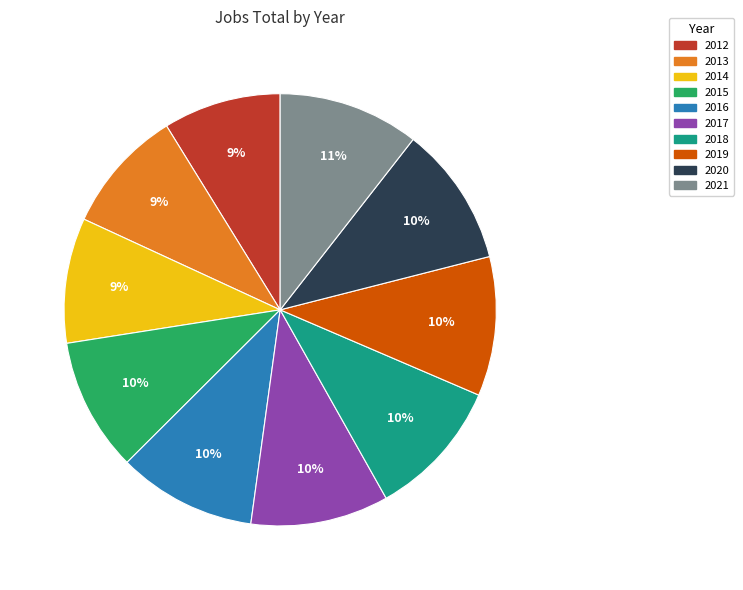

True or false: 2020 accounts for 1% of the total.

False